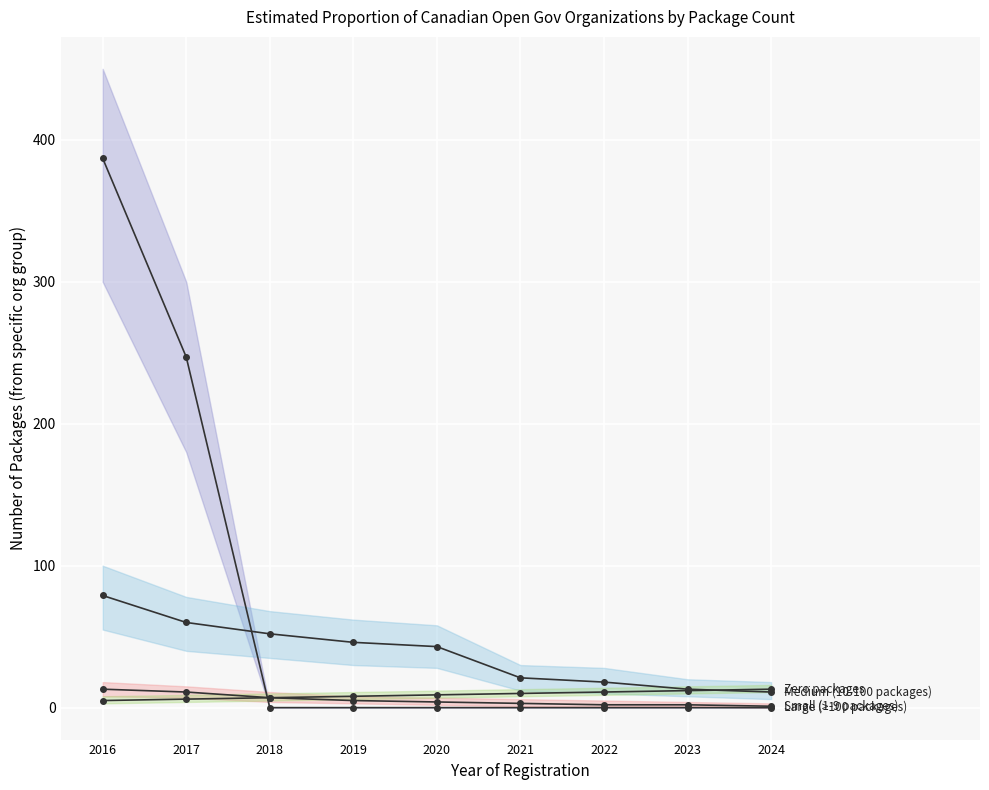

At which label does Zero packages reach its minimum?

2016